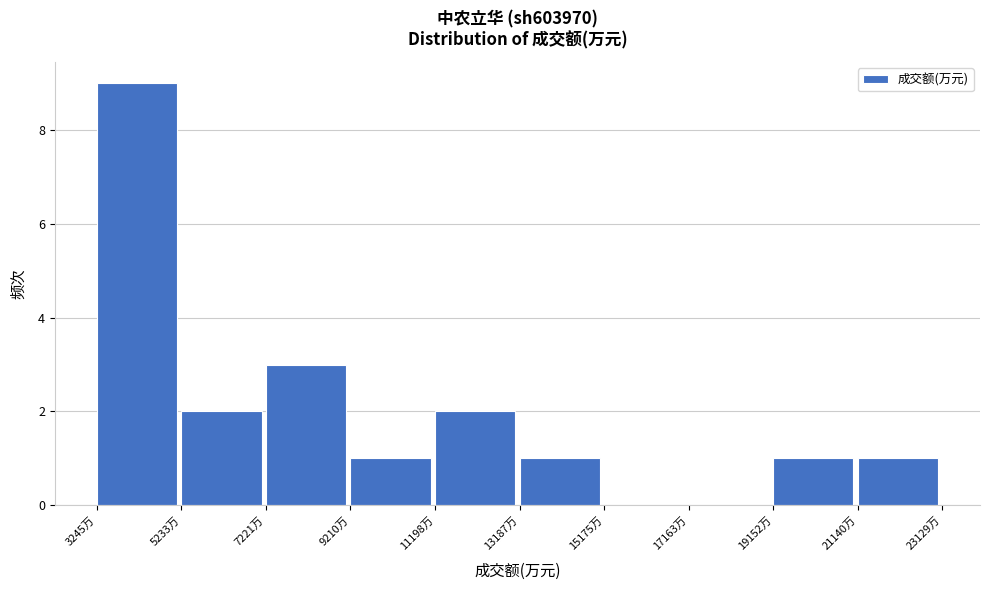

What is the height of the bar covering 5200 to 7200 on the x-axis? Neither the bar edges nor the heights are printed on the chart, so give them approximately, as read against the axes.

2